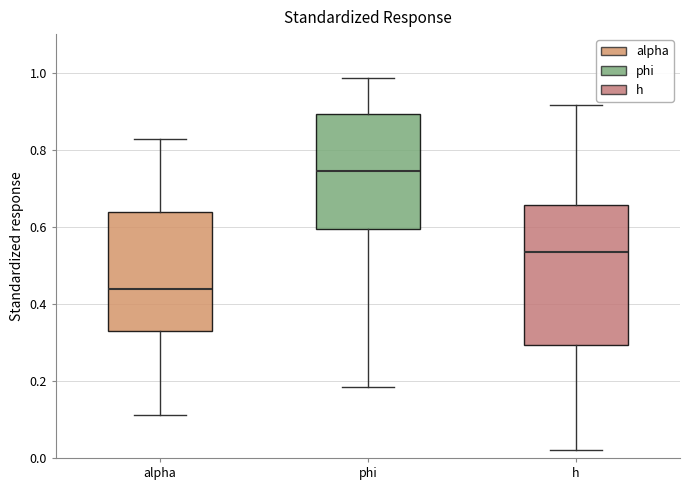

Where does the median line of the box for phi sit on the y-axis? The values are not printed on the chart, so give them approximately, as read against the axis.

0.74